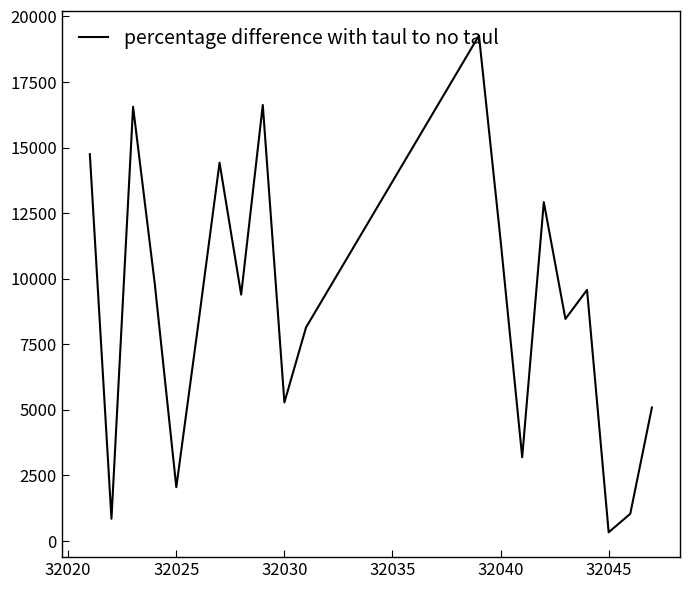

What is the difference between the maximum and minimum values?

18939